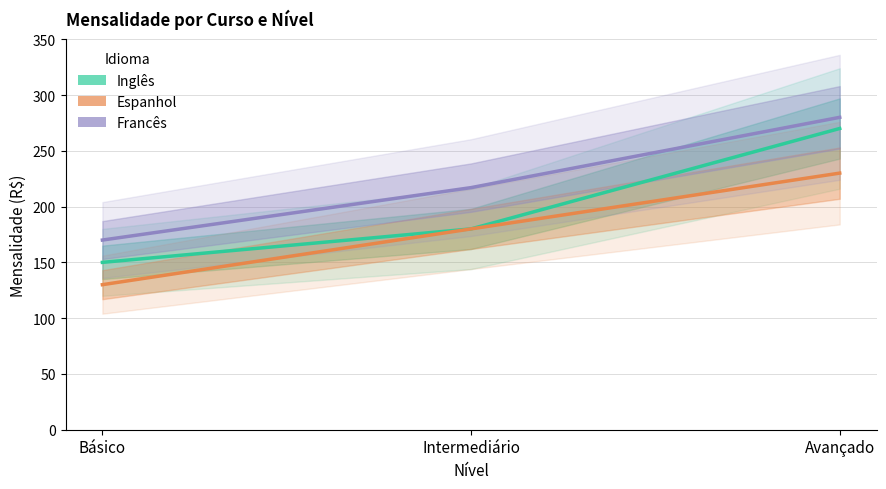

Between Básico and Intermediário, which series saw the biggest shift?

Espanhol